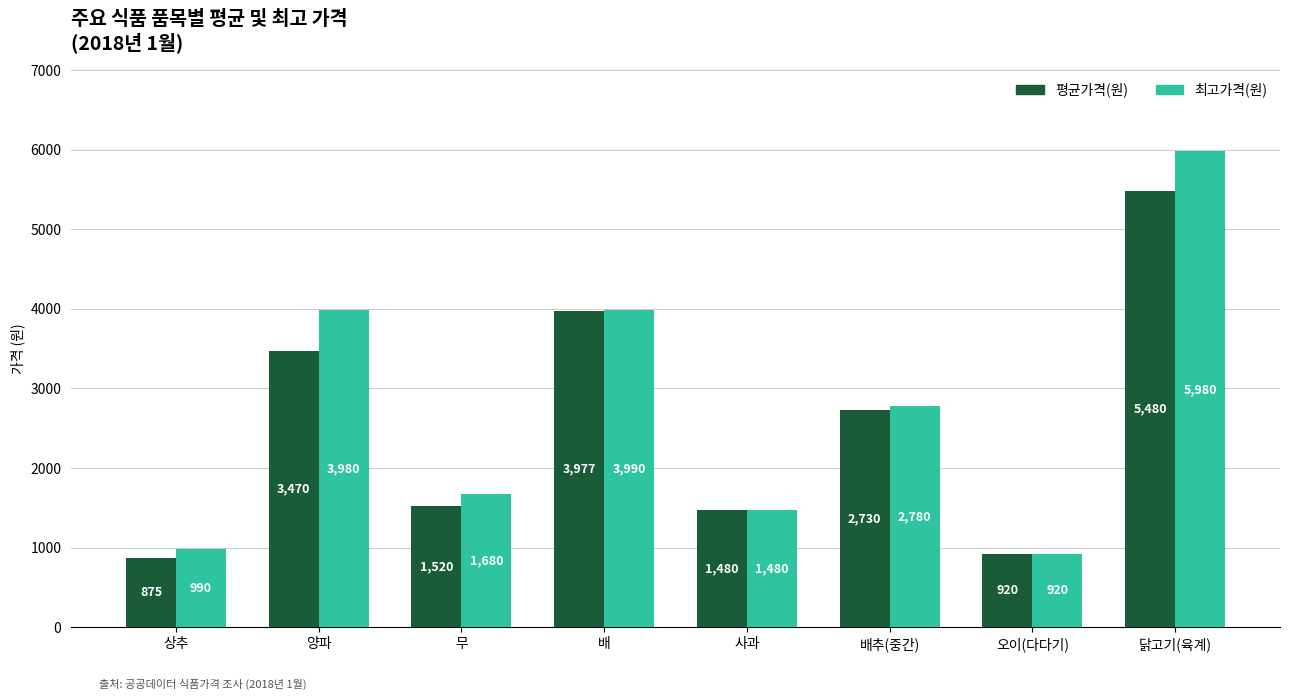

What is the difference between the highest and lowest values at 닭고기(육계)?

500